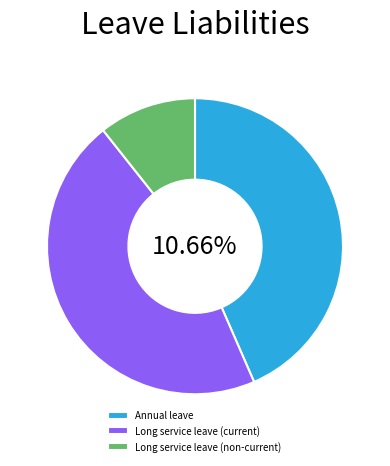

Approximately how many times larger is the value at Long service leave (non-current) compared to Long service leave (current)?

0.2